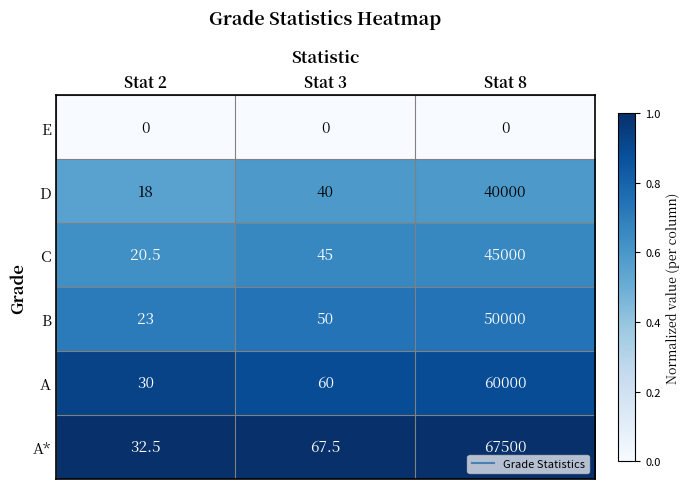

What is the sum of the A values at Stat 2 and Stat 8?

60030.0